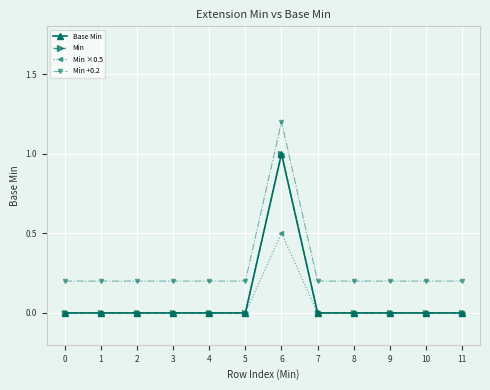

Does the chart have visible grid lines?

Yes